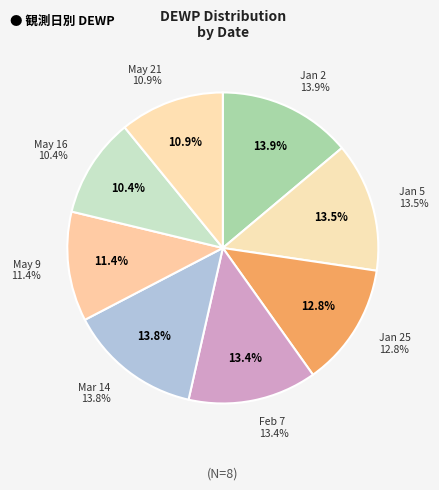

Is it true that 2024-01-02 is 20% of the pie?

False